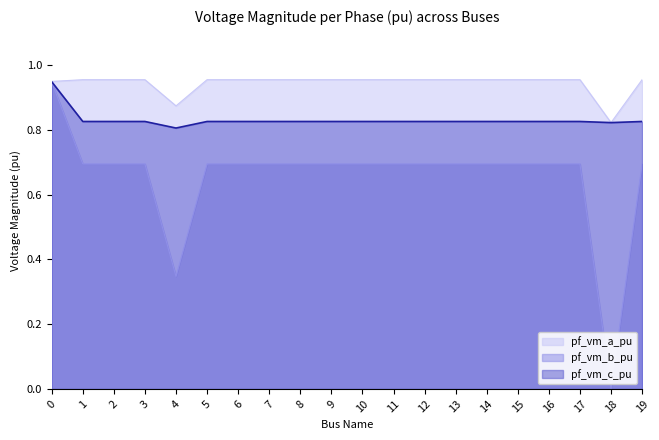

List the series in order of their overall mean, lowest first.

pf_vm_b_pu, pf_vm_c_pu, pf_vm_a_pu